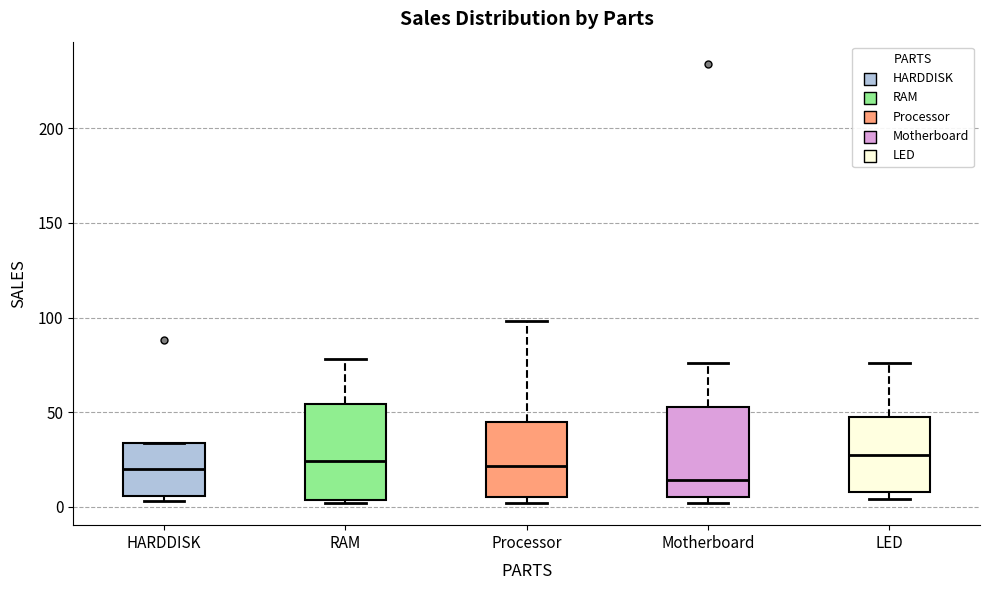

Reading left to right, read every box against the y-axis: the position of its median line, the range the box covers, and the ends of its whiskers. The values are not printed on the chart, so give them approximately, as read against the axis.

HARDDISK: median 20, box 5 to 35, whiskers 5 (just below the box's lower edge) to 35
RAM: median 25, box 5 to 55, whiskers 0 to 80
Processor: median 20, box 5 to 45, whiskers 0 to 100
Motherboard: median 15, box 5 to 55, whiskers 0 to 75
LED: median 30, box 10 to 45, whiskers 5 to 75